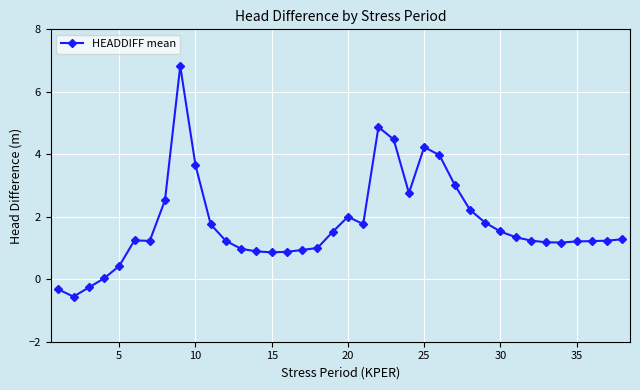

What is the value of the 17th point from the left?

0.9